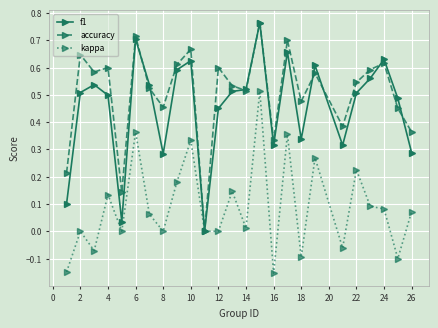

Which series has the largest total across all categories?

accuracy